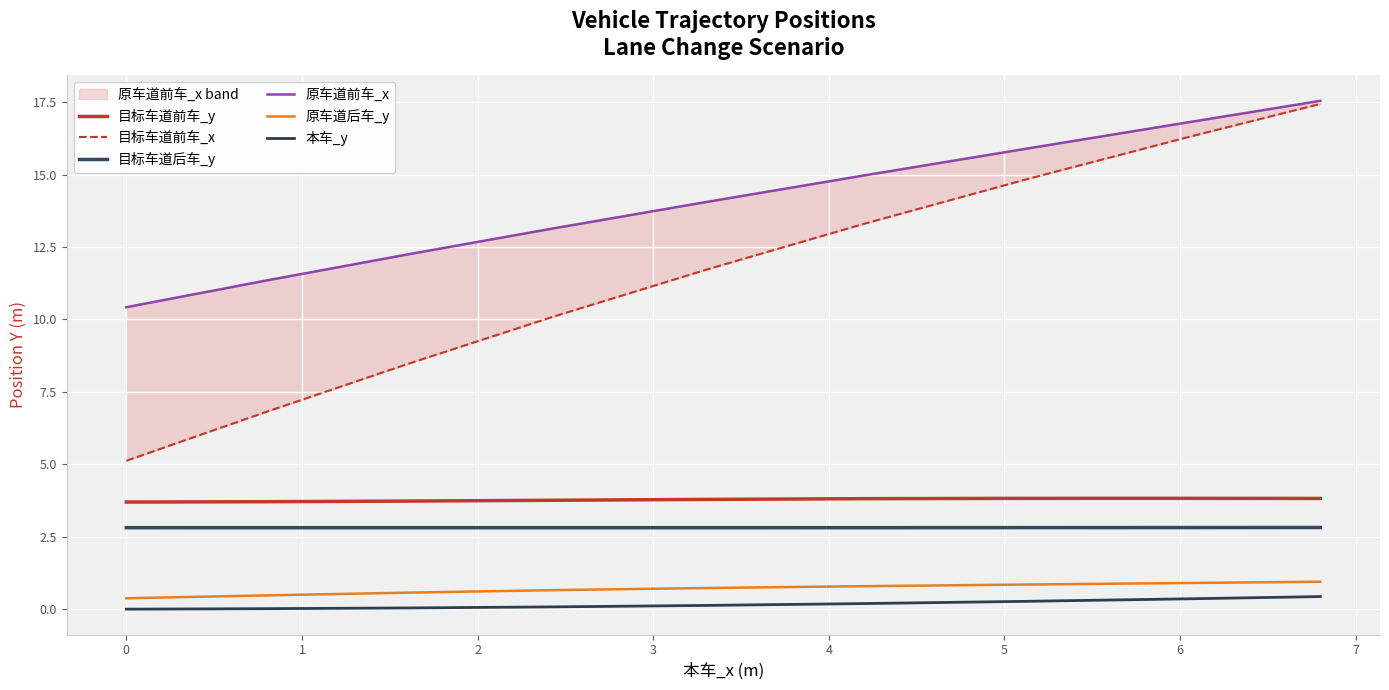

What is the label of the 38th point from the right?

1